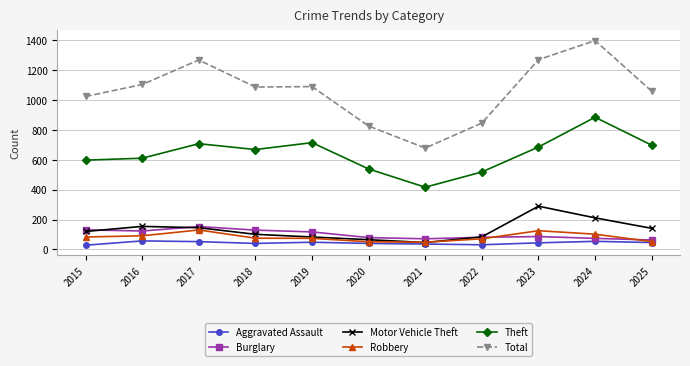

At which category does the chart reach its peak across all series?

2024